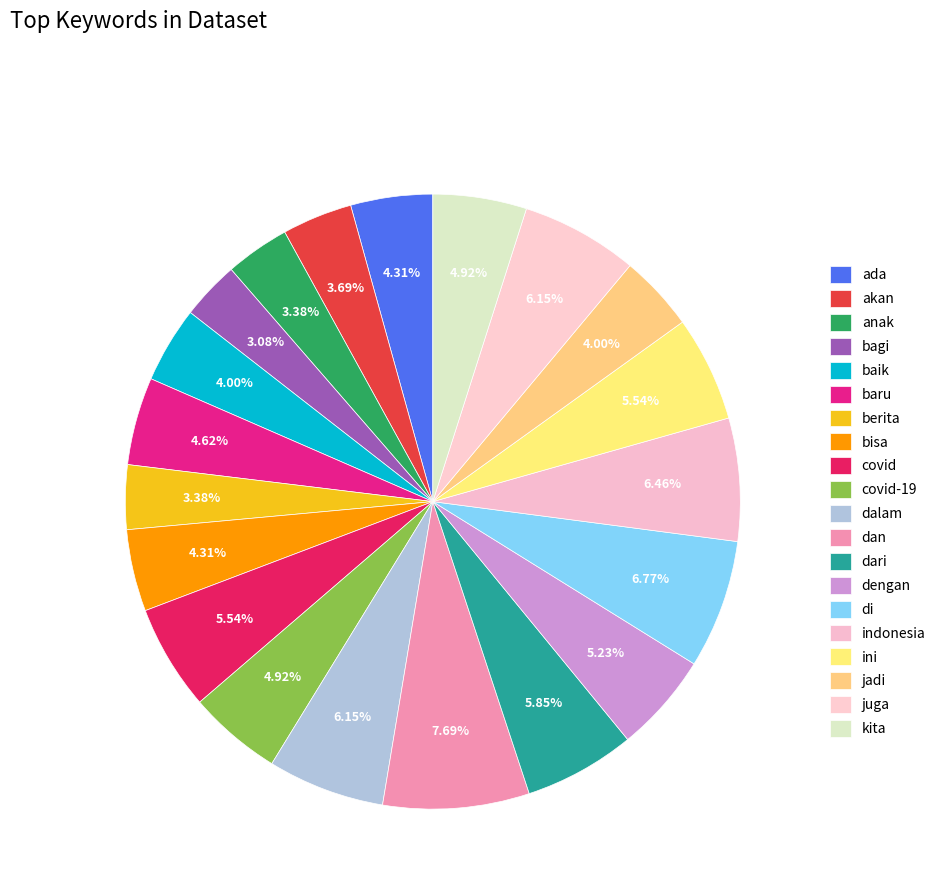

The ini slice represents 6% of the pie. True or false?

True